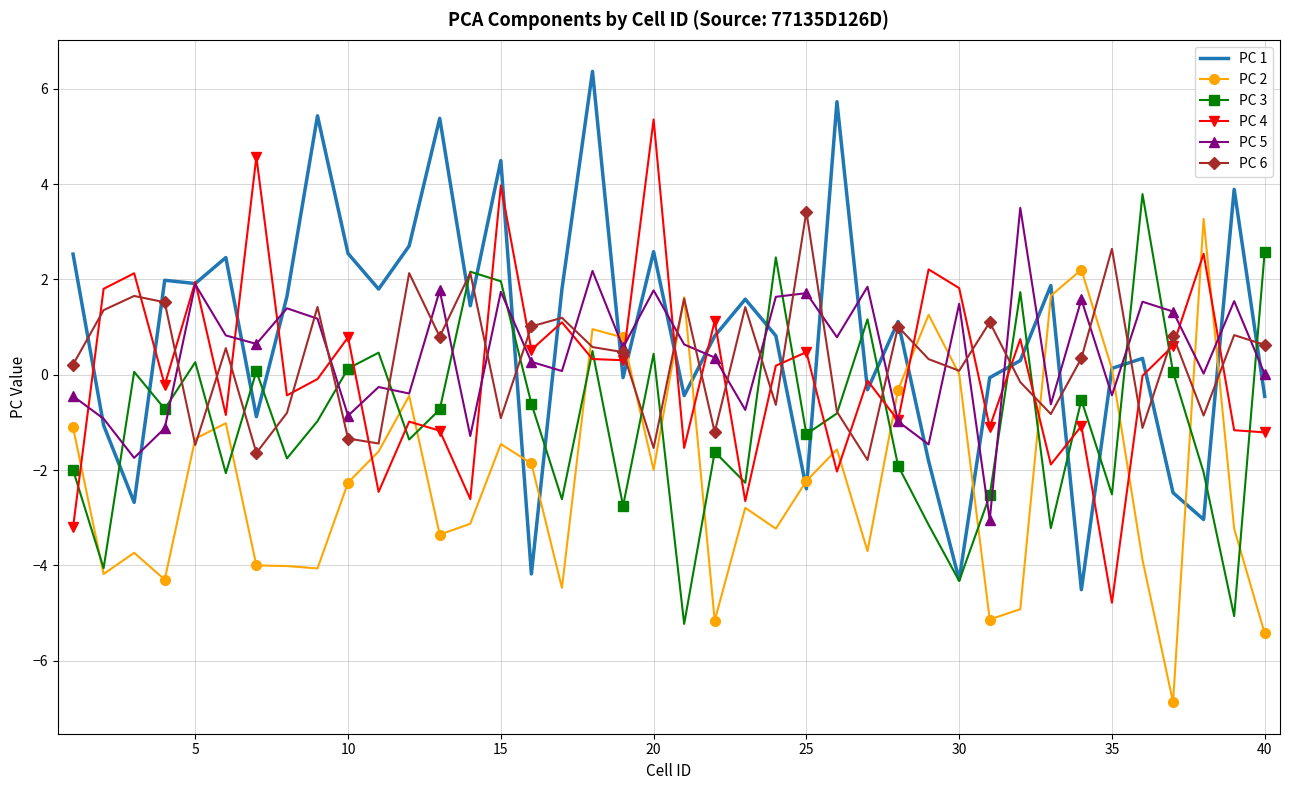

What is the minimum value for PC 2?

-6.9